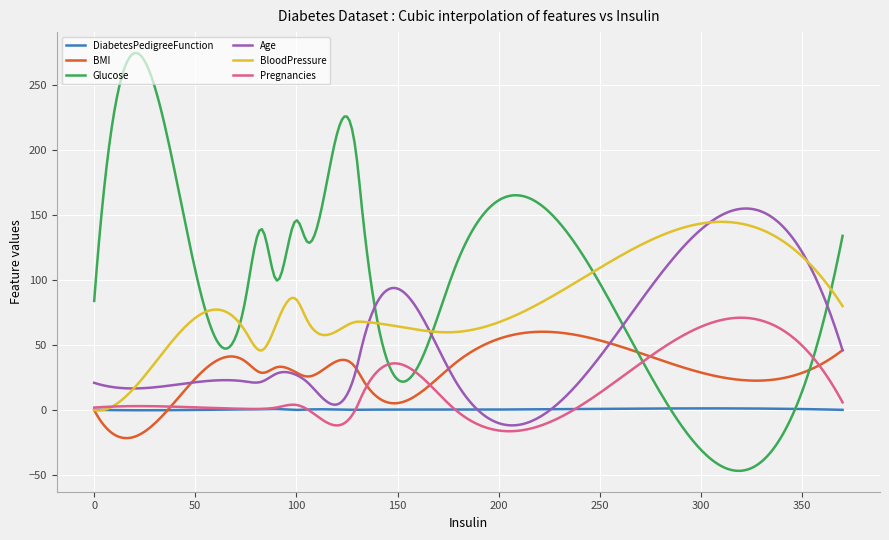

What is the smallest value displayed?

-46.6